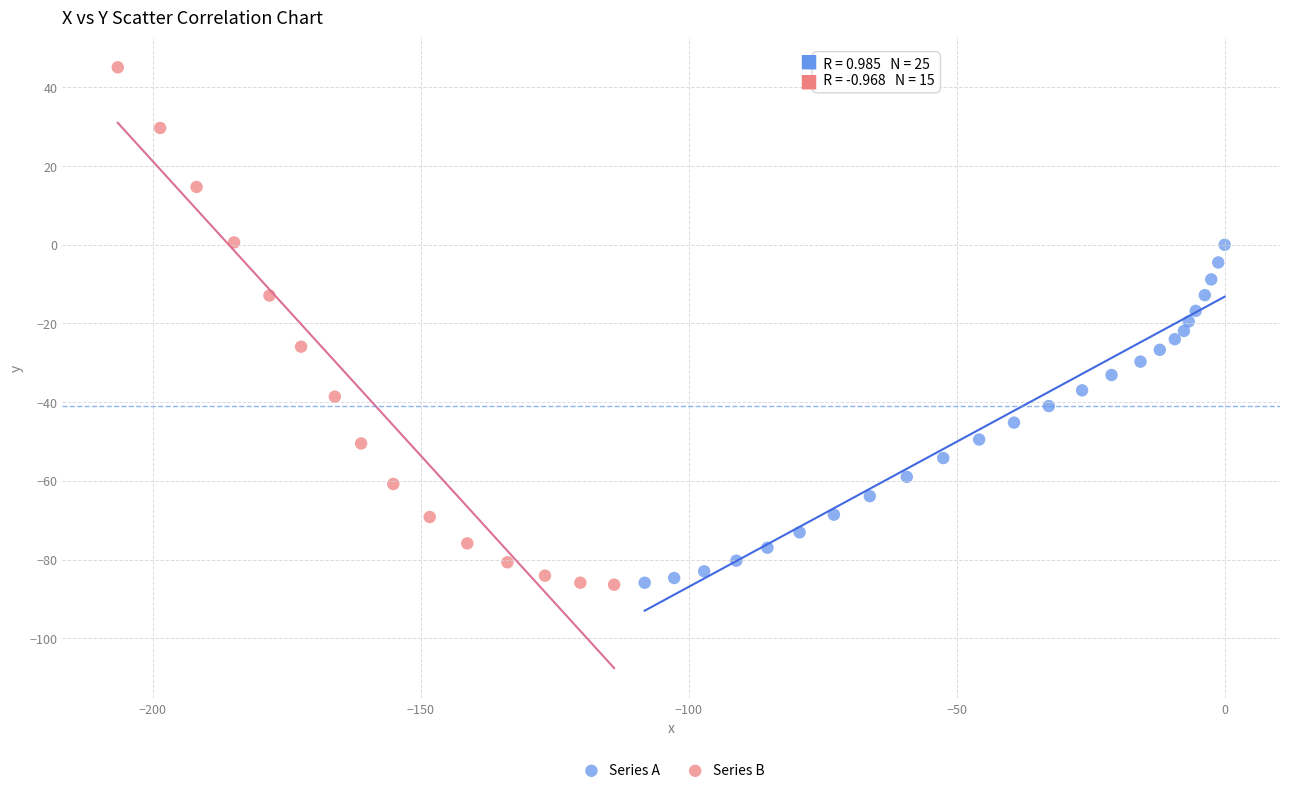

Which series has the widest spread of Y values?

Series B